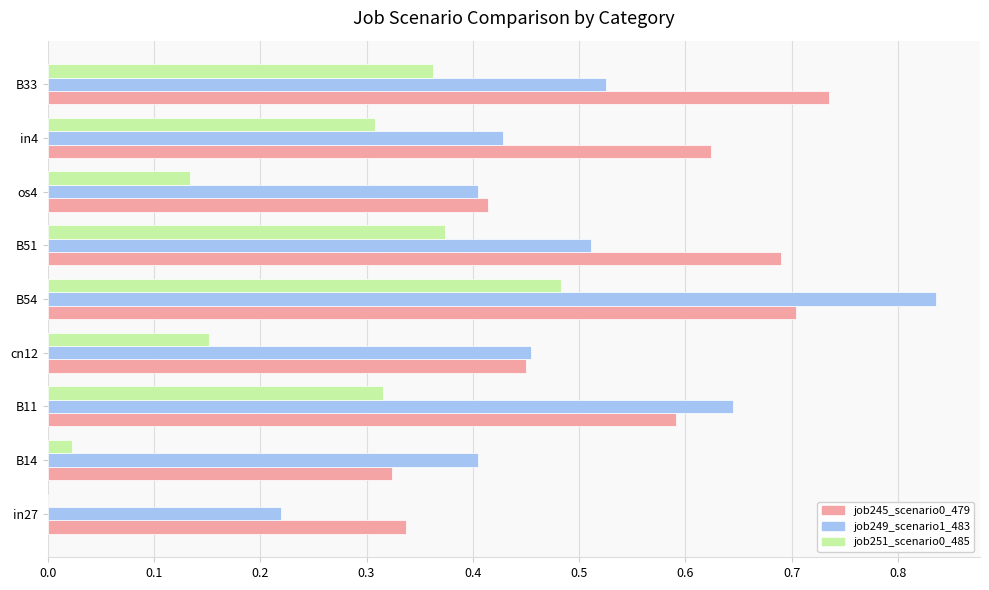

What is the sum of all job251_scenario0_485 values?

2.2